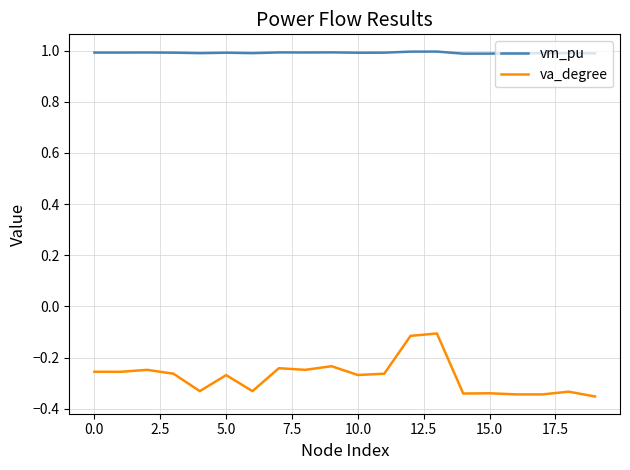

List the series in order of their peak value, highest first.

vm_pu, va_degree